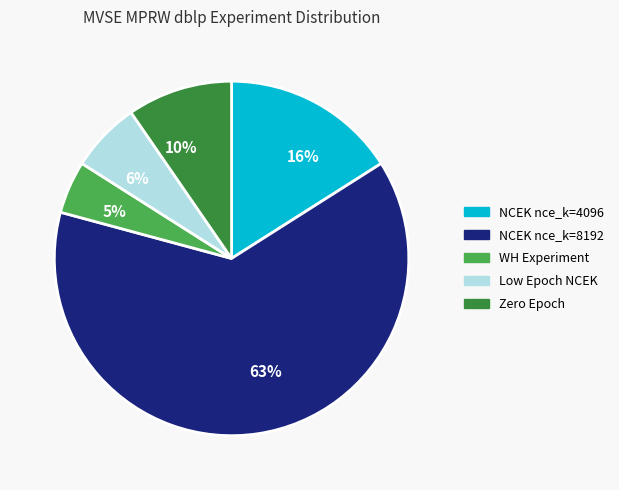

What is the smallest slice in the pie chart?

5%